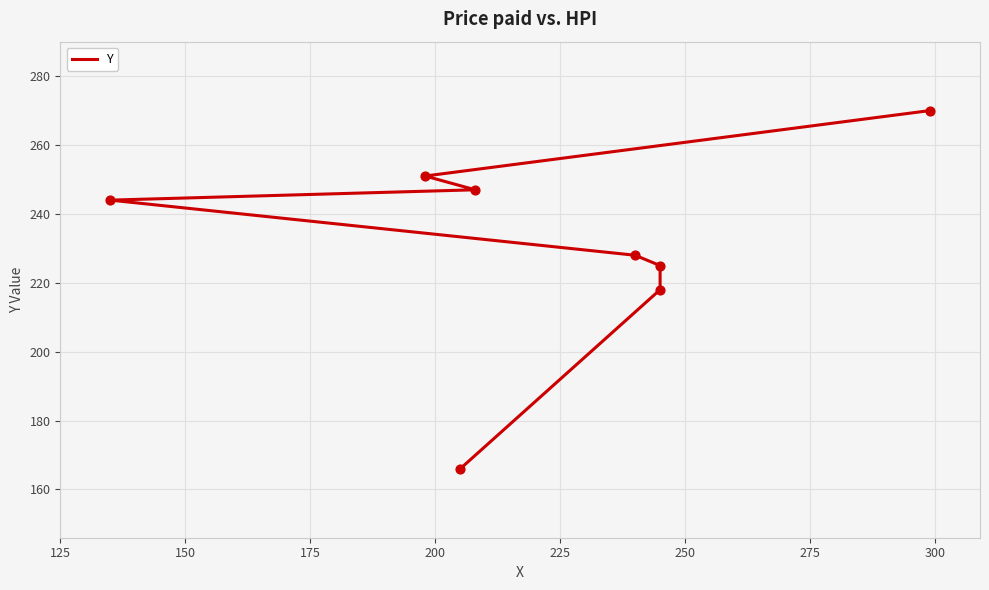

Approximately how many times larger is the value at 150 compared to 300?

0.8